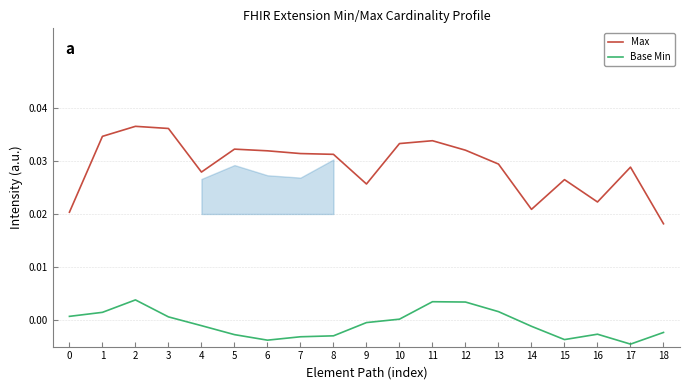

The Max series shows 0.0 at 14. True or false?

False